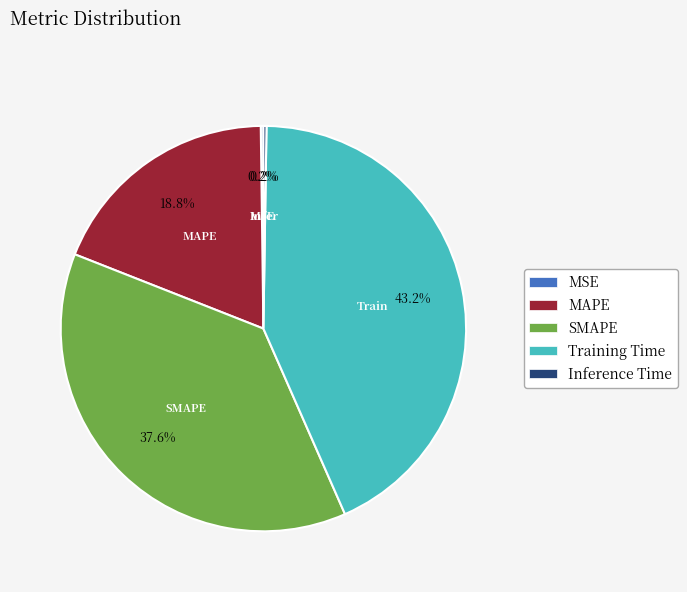

Is there any slice that represents more than half of the pie?

No